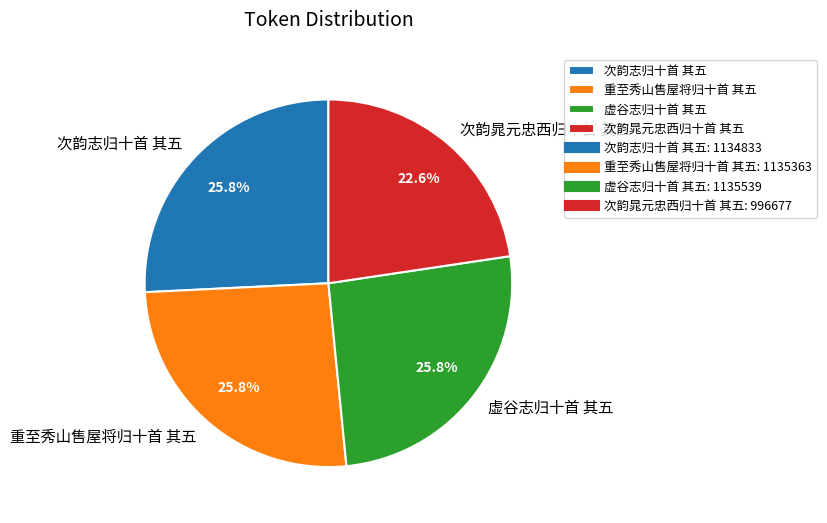

Does 虚谷志归十首 其五 represent more than half of the total?

No